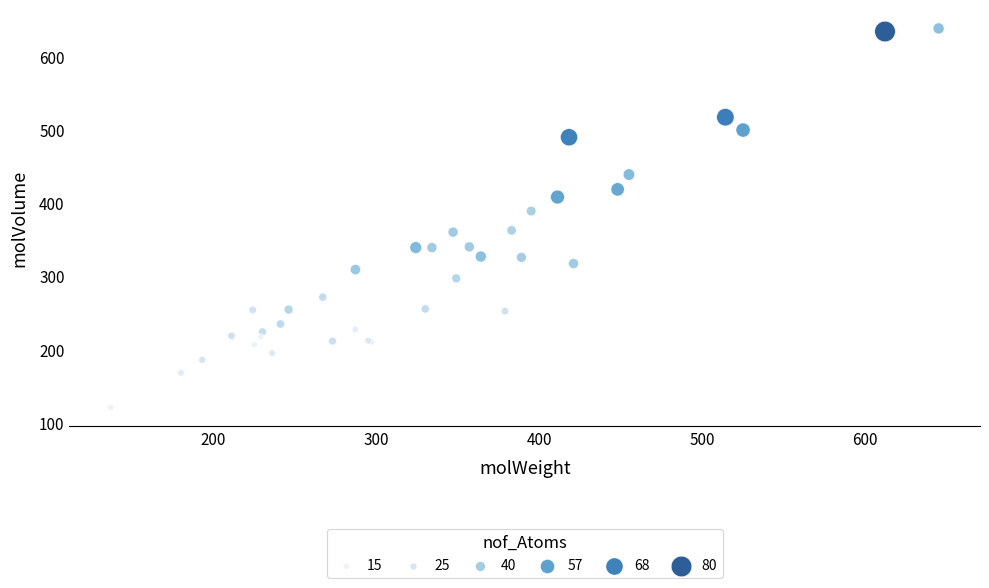

What Y value in the scatter plot is closest to 380?

389.6